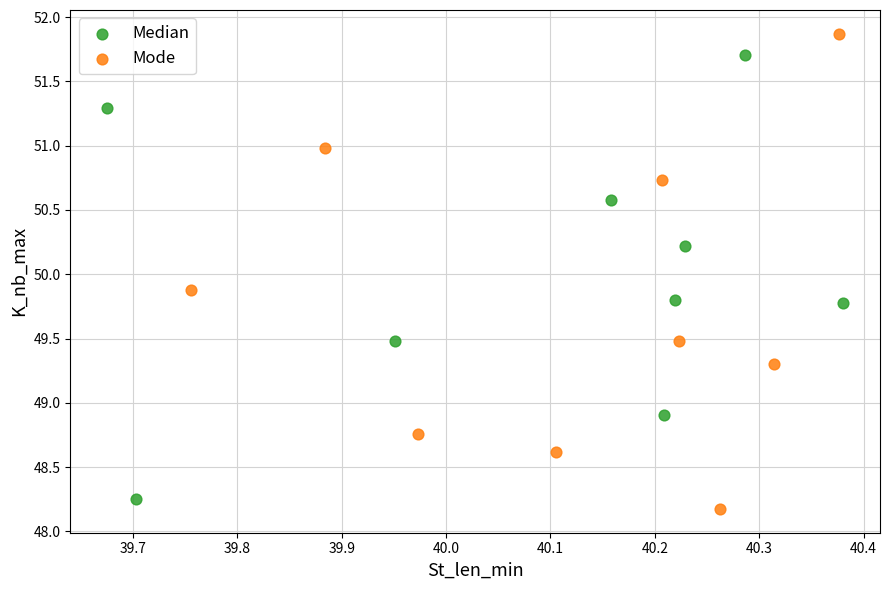

Which series has the largest Y range (max minus min)?

Mode